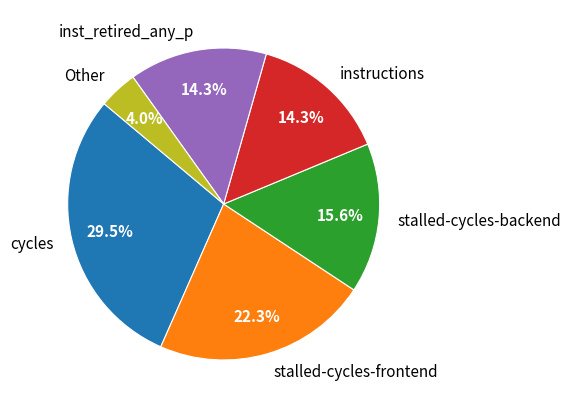

Between Other and cycles, which is larger?

cycles